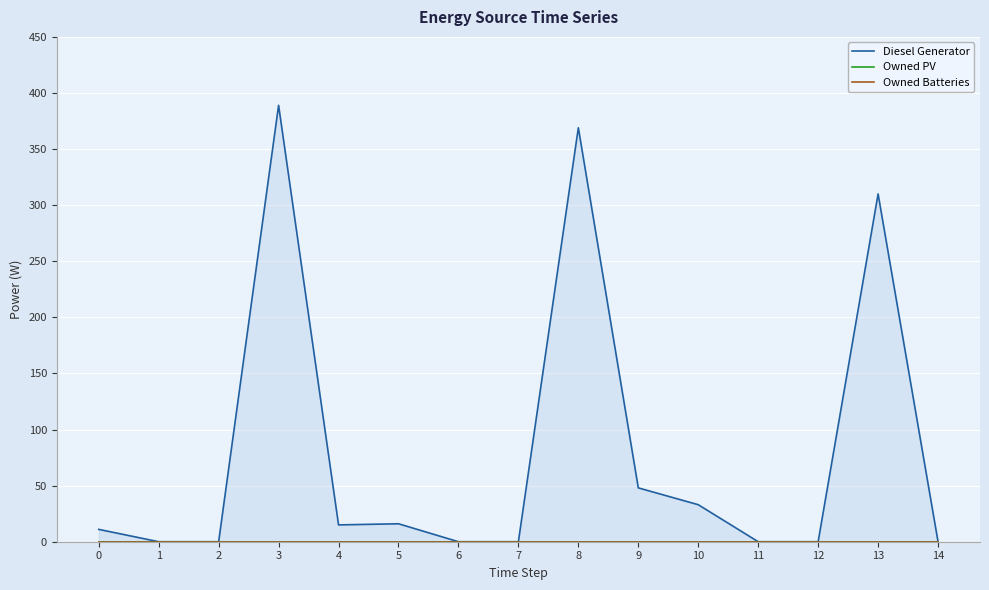

What is the spread (max minus min) of values at 0?

11